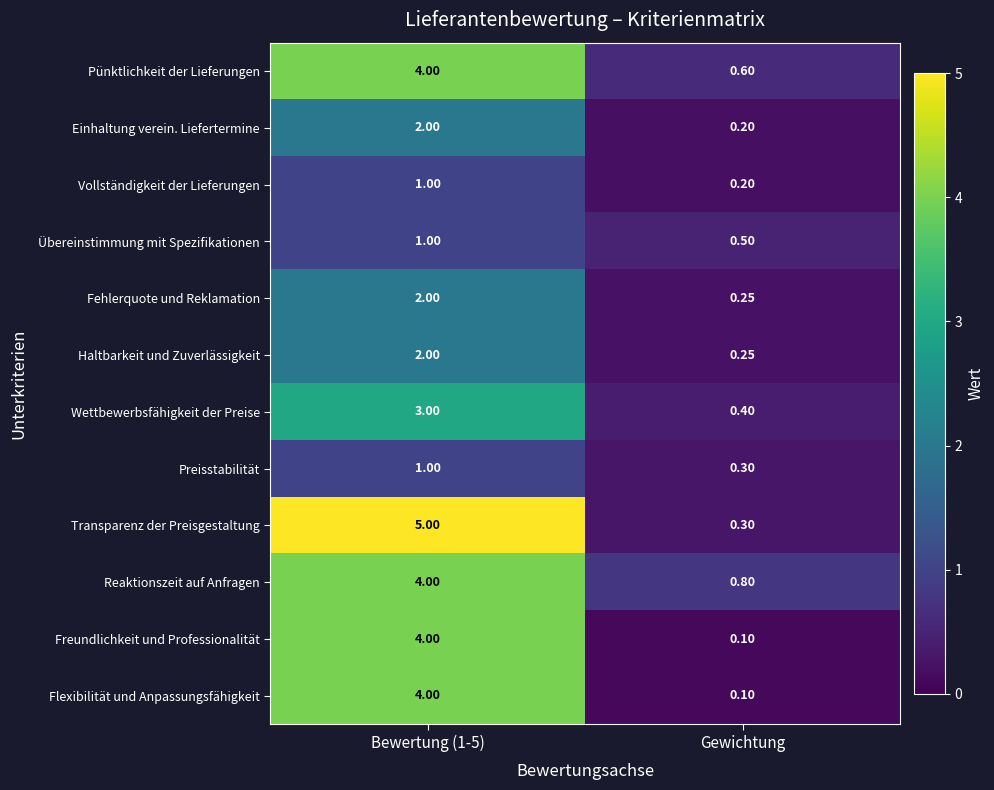

Where is Haltbarkeit und Zuverlässigkeit nearest to the value 1?

Gewichtung